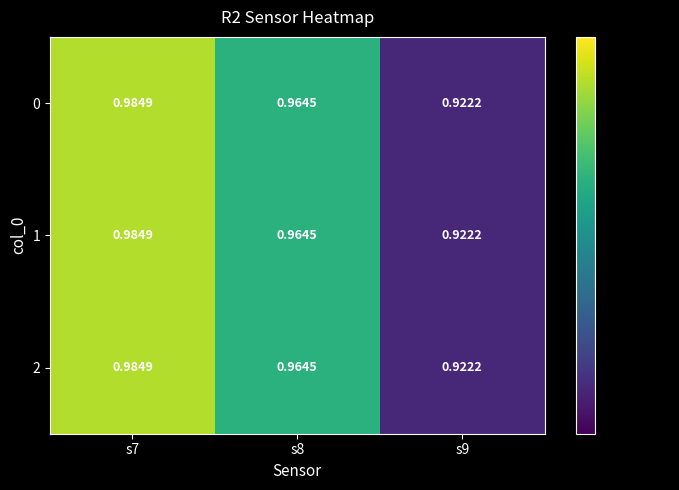

Is the value of 1 at s9 greater than the value of 0 at s7?

No